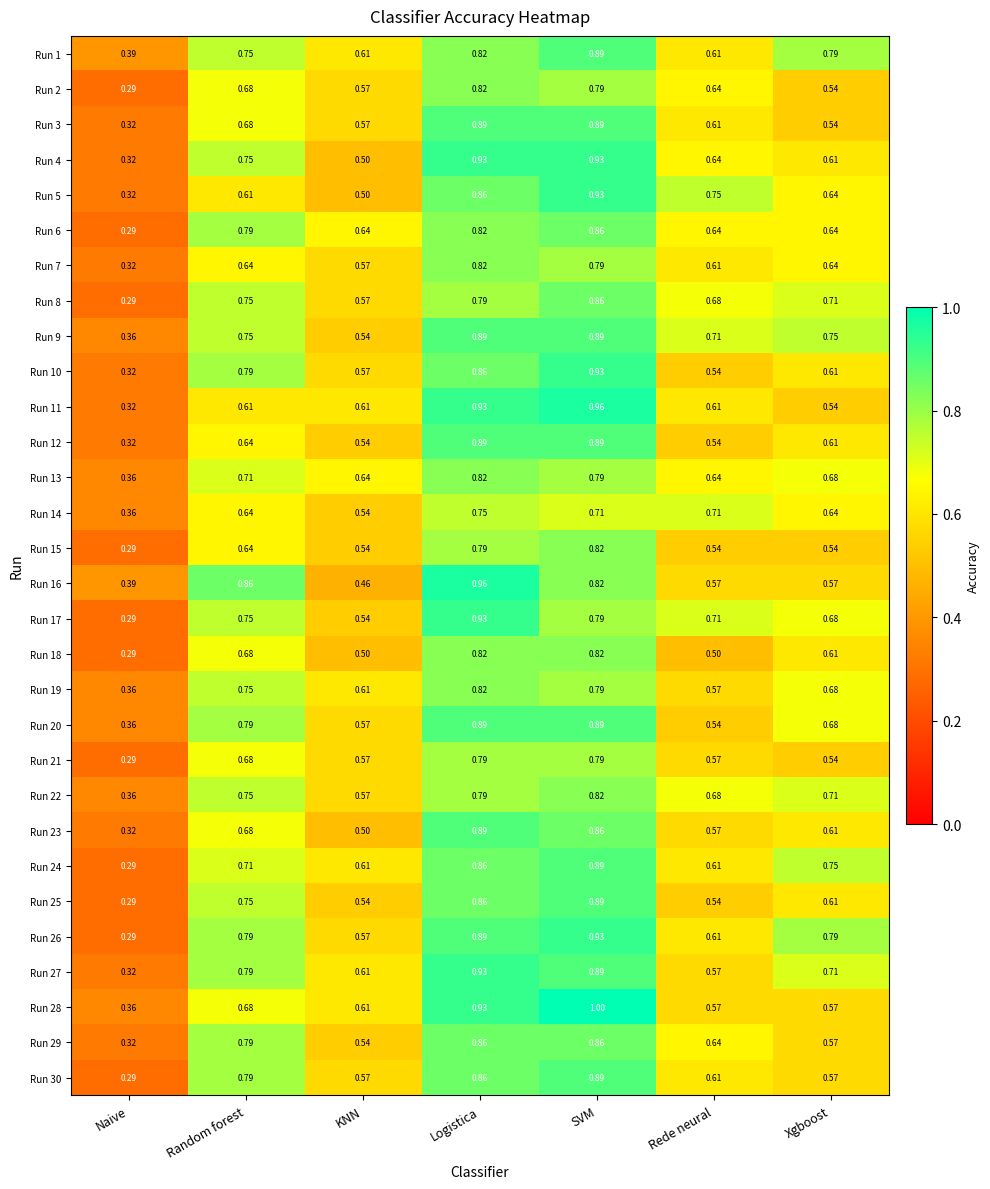

Is the value of Run 2 at Logistica greater than the value of Run 23 at Xgboost?

Yes